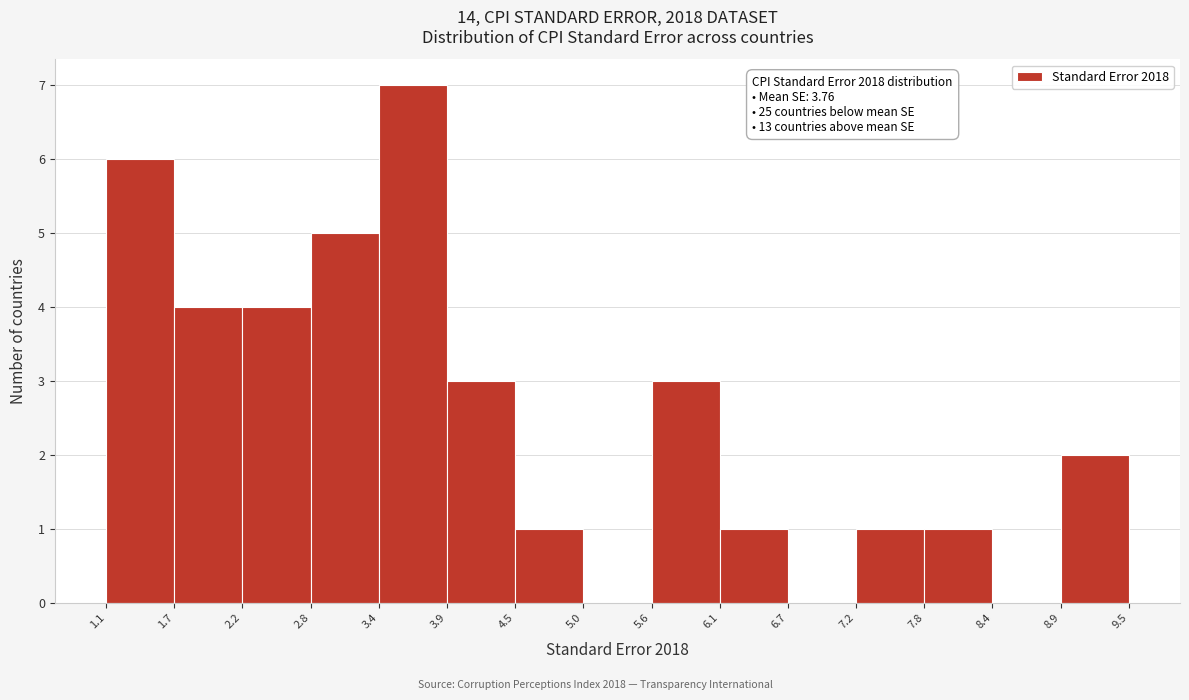

Which range on the x-axis has the tallest bar?

3.4 to 3.9